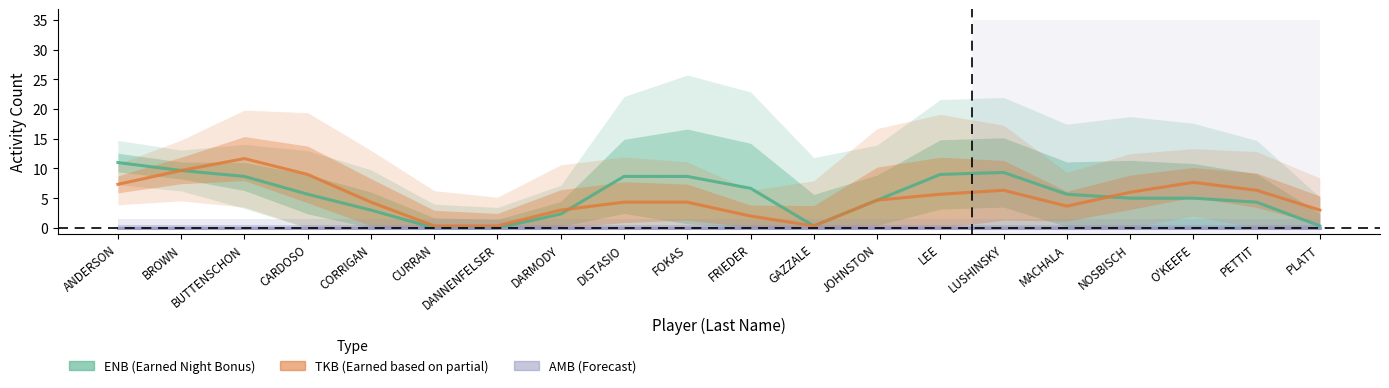

Rank the categories by ENB value from highest to lowest.

ANDERSON, BROWN, LUSHINSKY, LEE, BUTTENSCHON, DISTASIO, FOKAS, FRIEDER, CARDOSO, MACHALA, NOSBISCH, O'KEEFE, JOHNSTON, PETTIT, CORRIGAN, DARMODY, GAZZALE, PLATT, CURRAN, DANNENFELSER